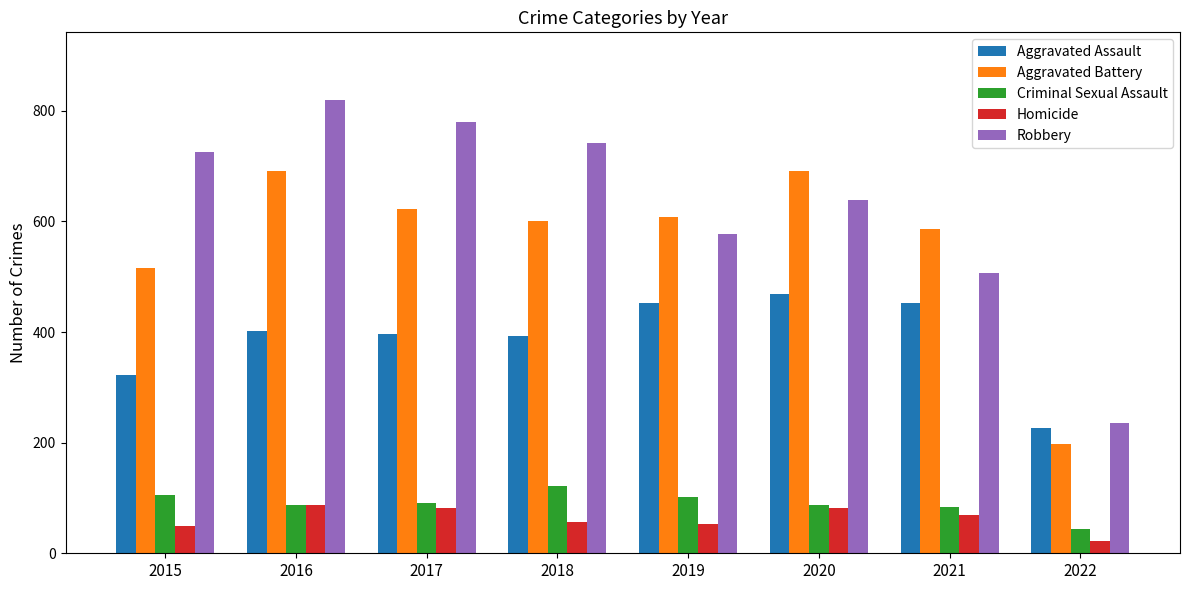

How many bars are there in total?

40